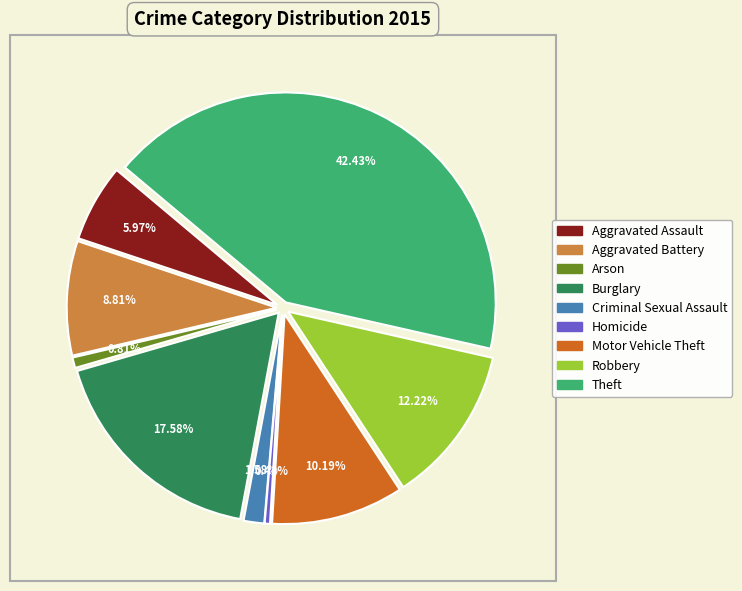

What is the largest slice in the pie chart?

Theft